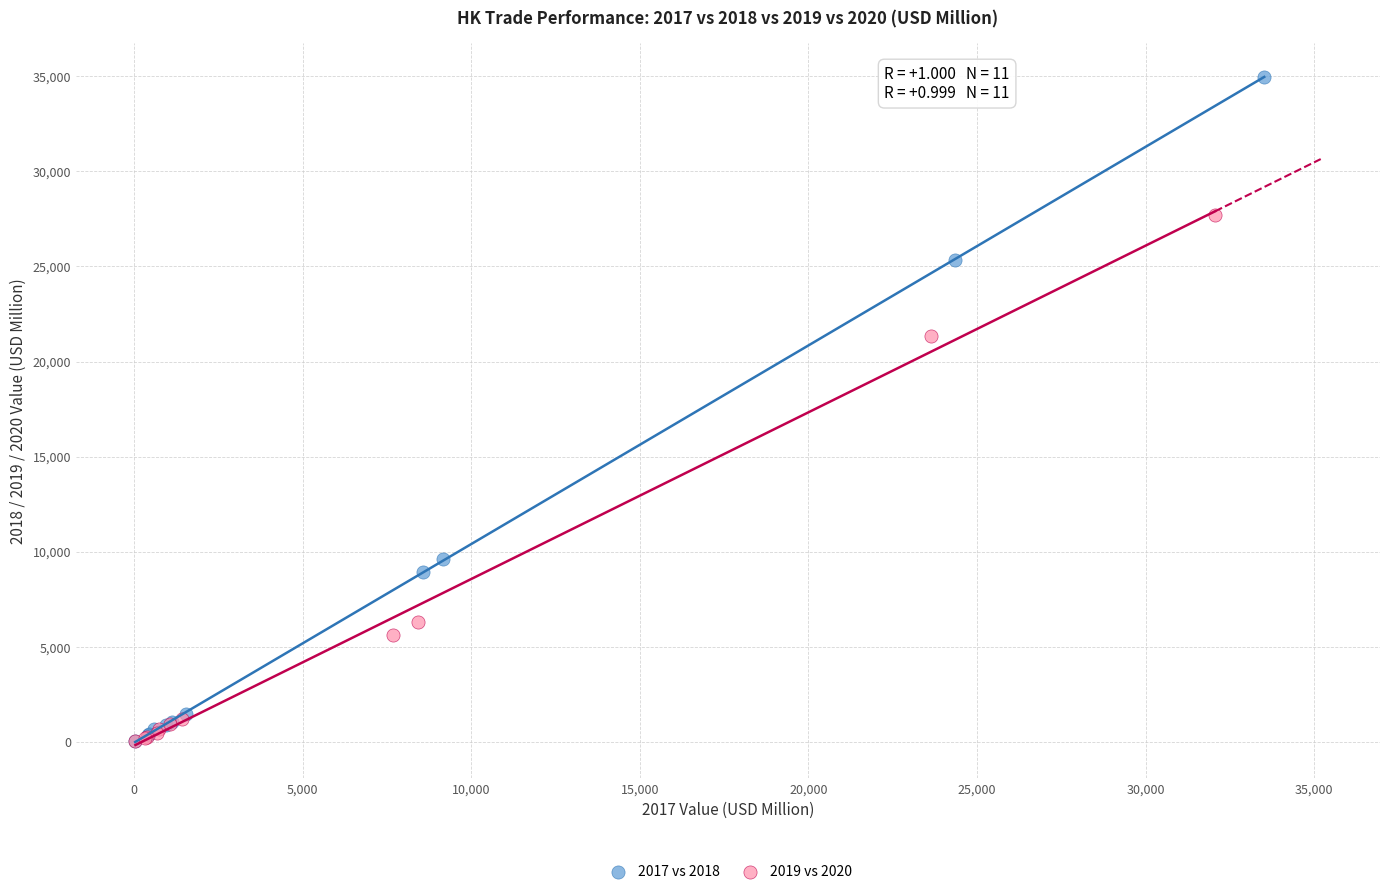

Which series reaches the maximum Y coordinate?

2017 vs 2018